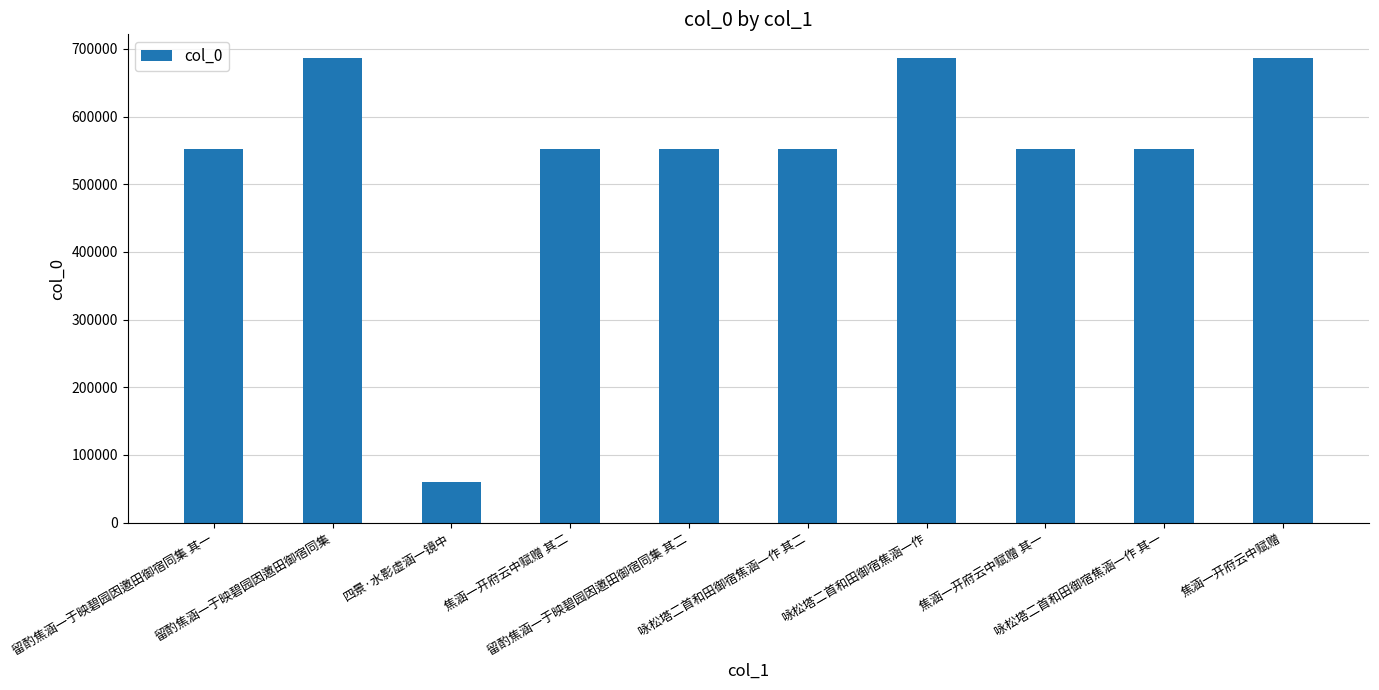

What is the value of the 8th bar from the left?

552251